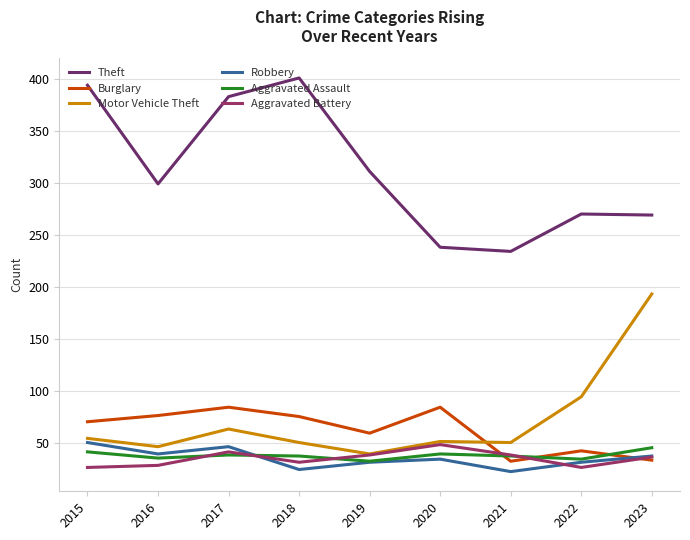

Where is Theft nearest to the value 317?

2019